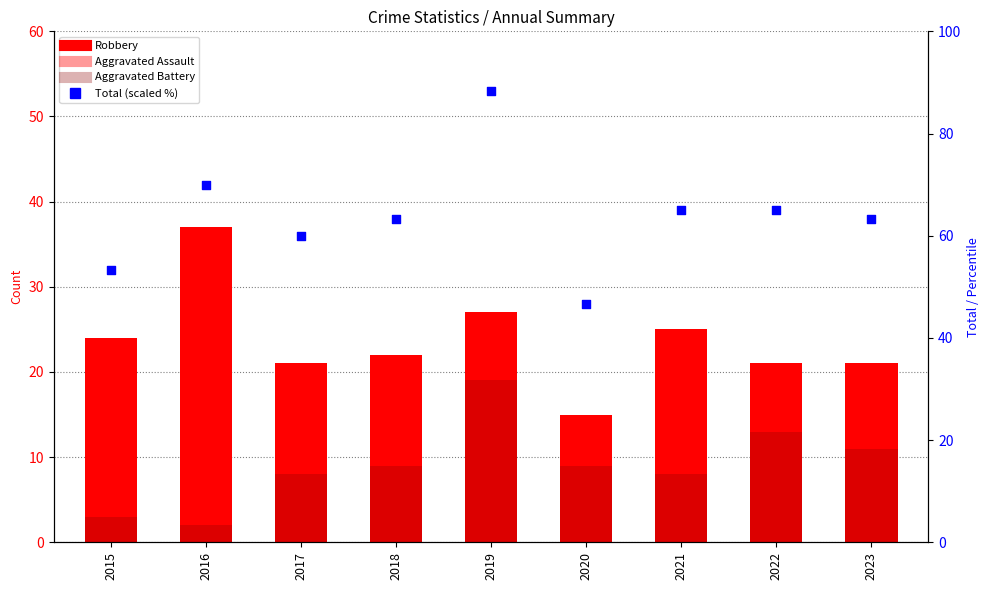

Is the value of Aggravated Battery at 2016 greater than the value of Total (scaled %) at 2019?

No